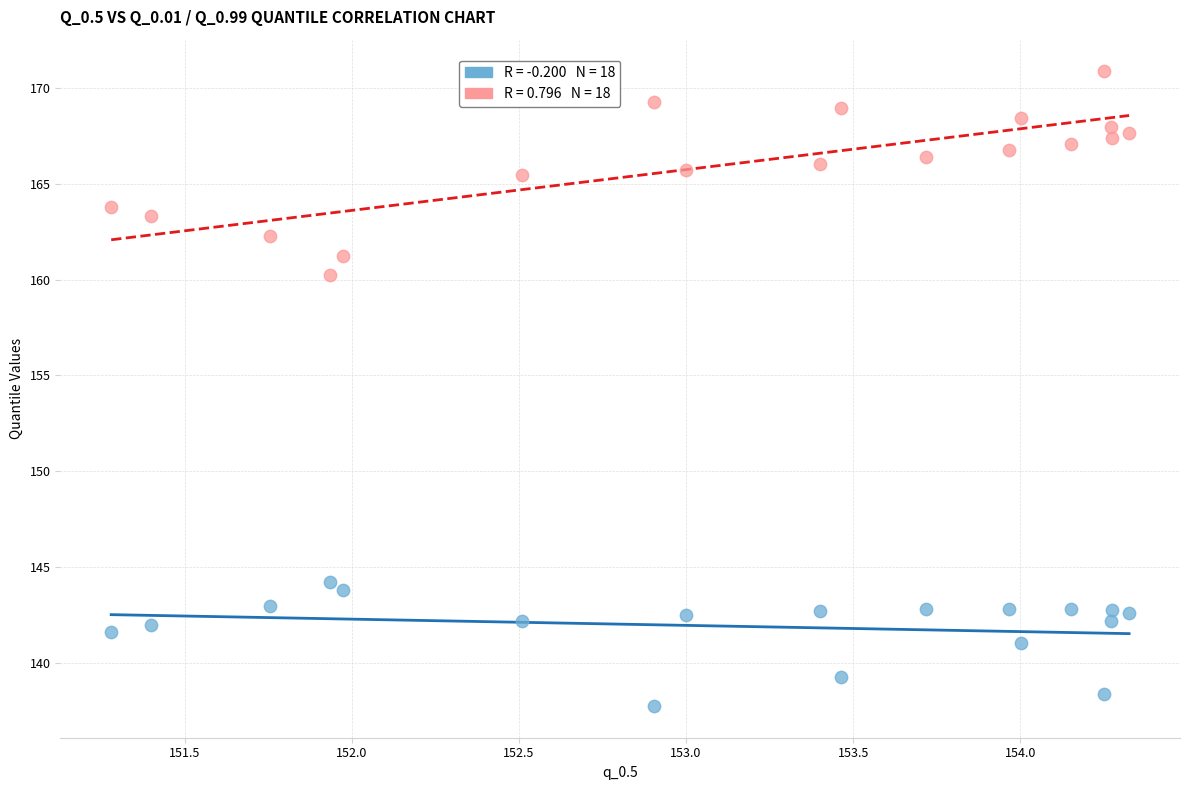

Across all series, what Y value is closest to 154?

160.3